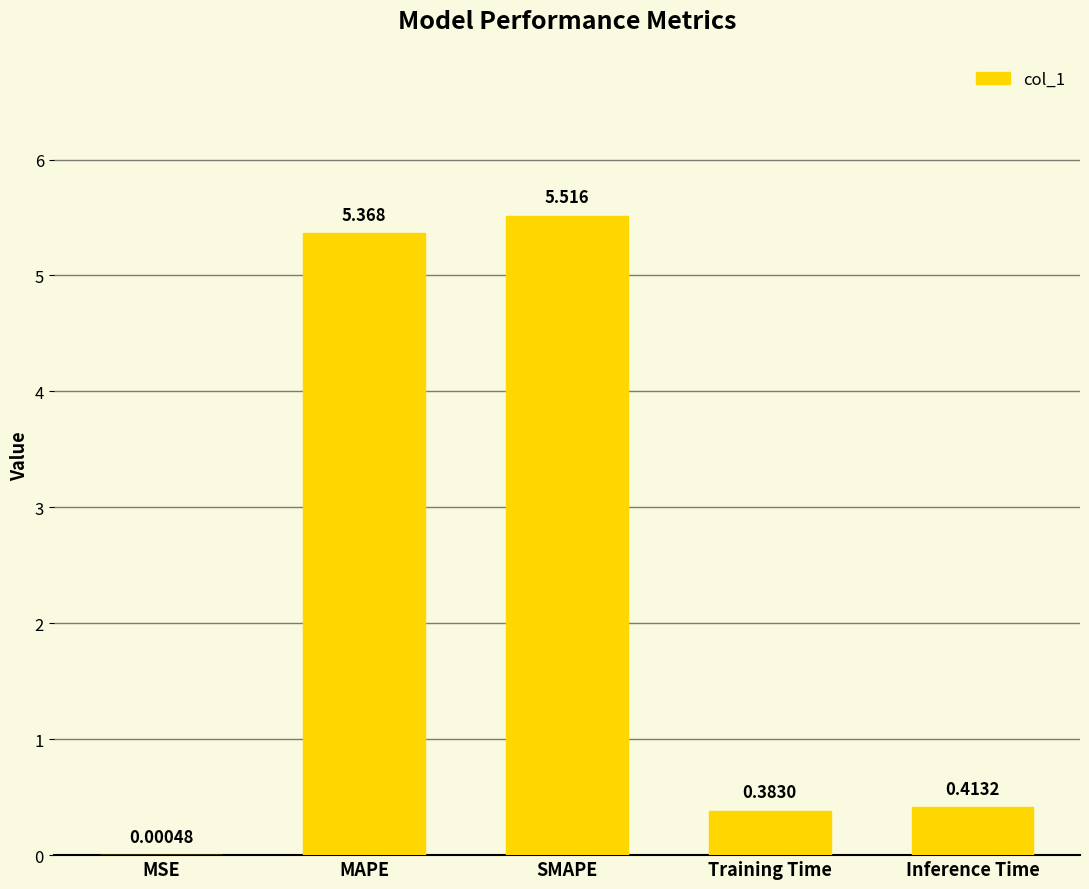

At which category does the chart reach its peak across all series?

SMAPE